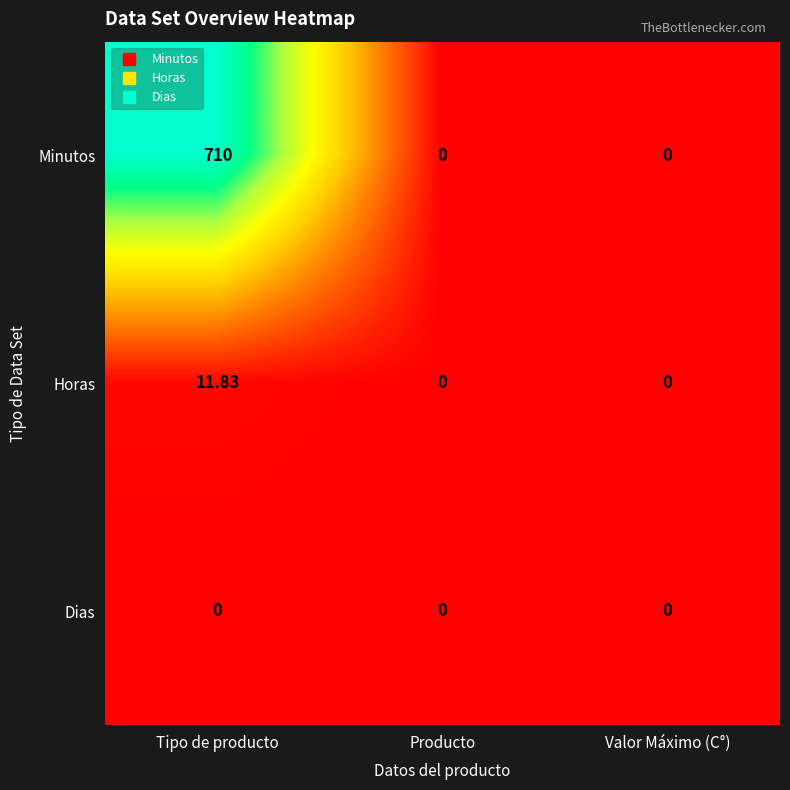

At which label does Horas reach its peak?

Tipo de producto